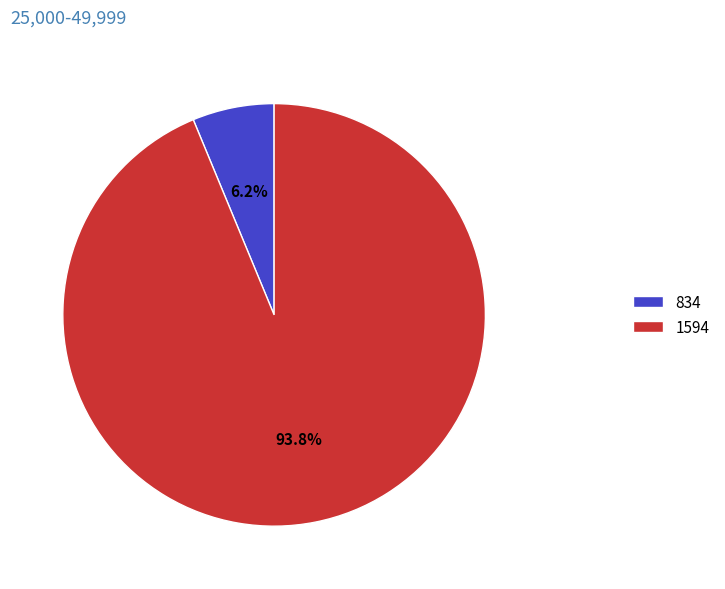

What percentage is the 1594 slice, to the nearest percent?

94%